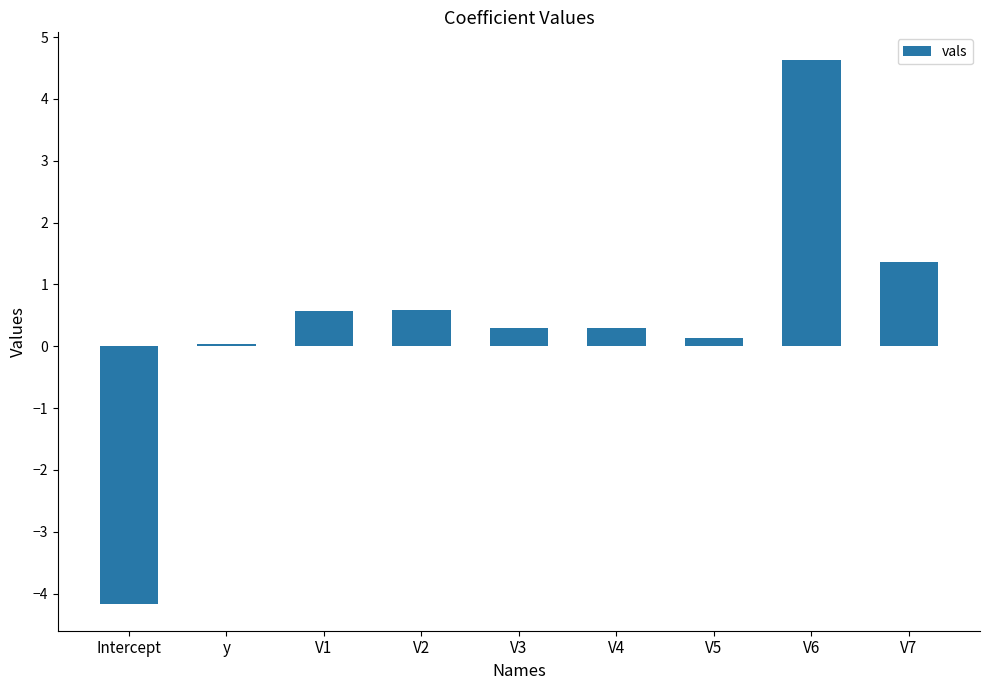

Count the number of data series in this chart.

1